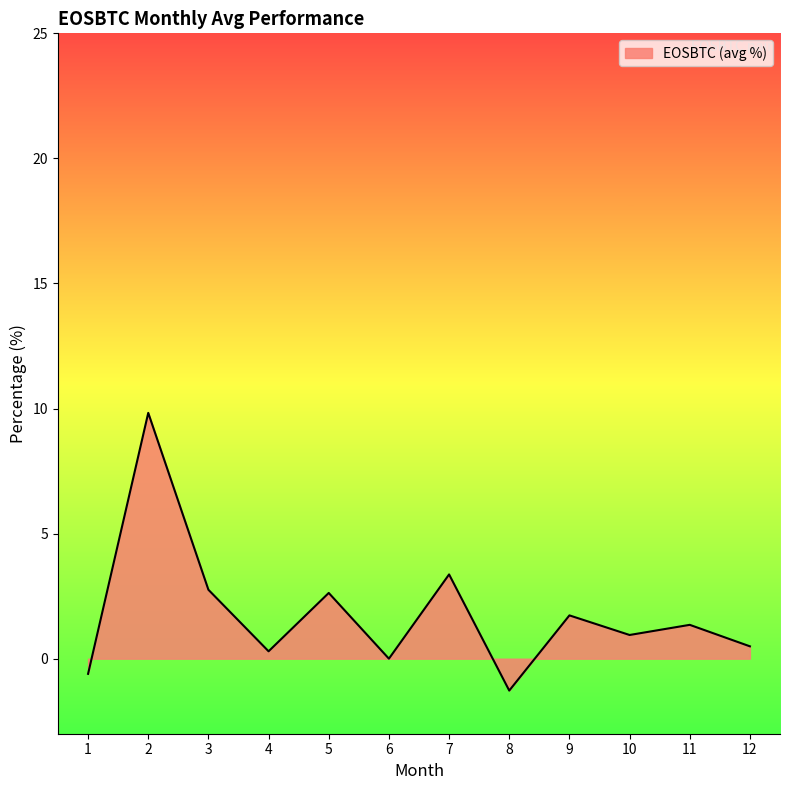

What is the sum of all values?

21.5